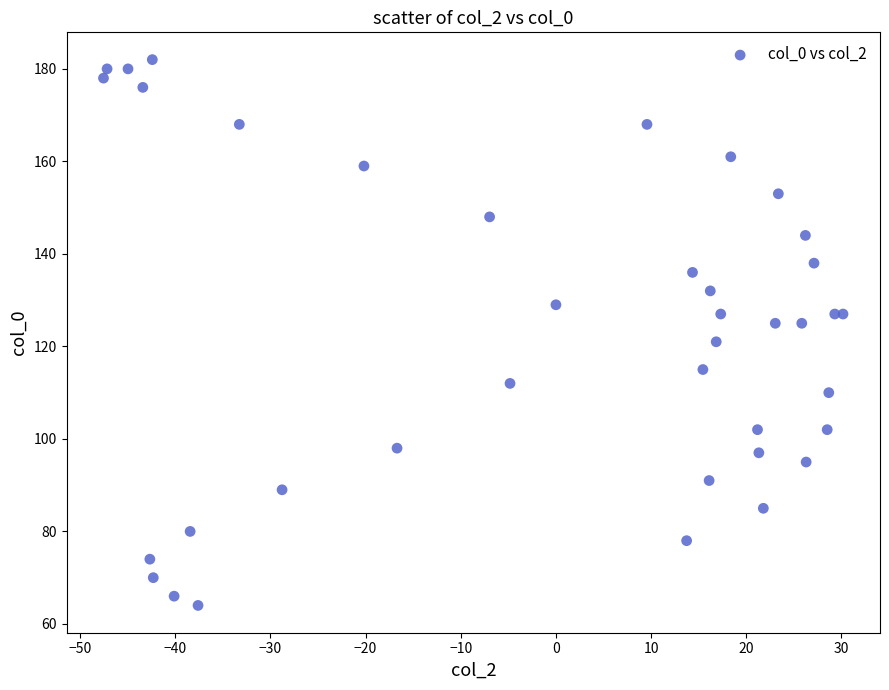

What is the range of Y values (max minus min)?

118